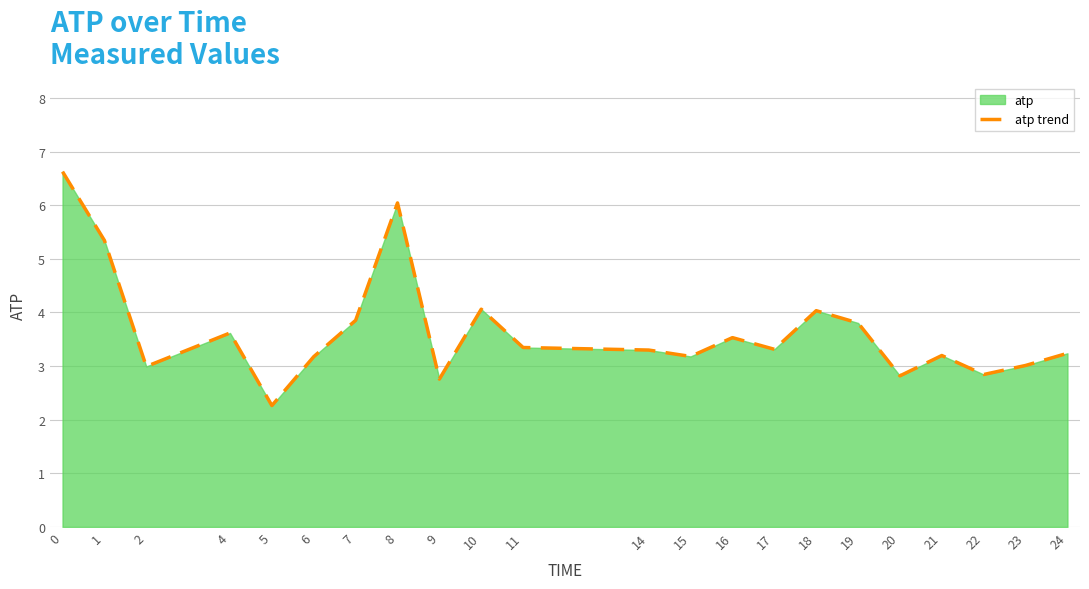

What is the value of the 7th point from the left?

3.9